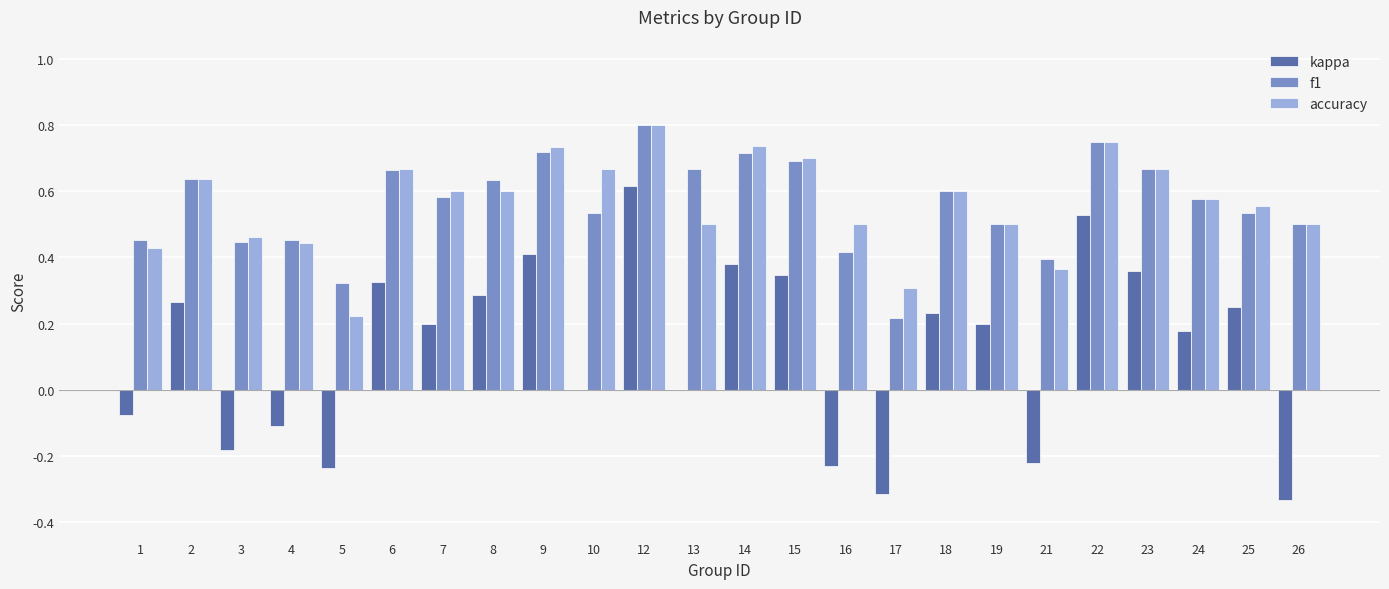

Between 5 and 21, which series saw the biggest shift?

accuracy